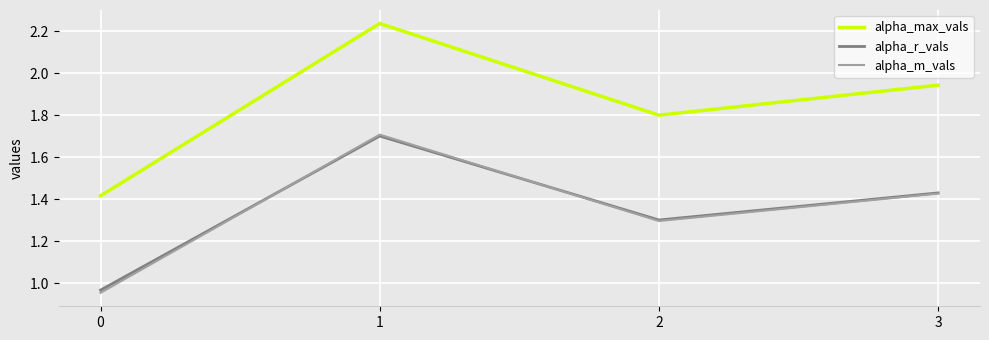

What is the sum of the alpha_max_vals values at 0 and 2?

3.2